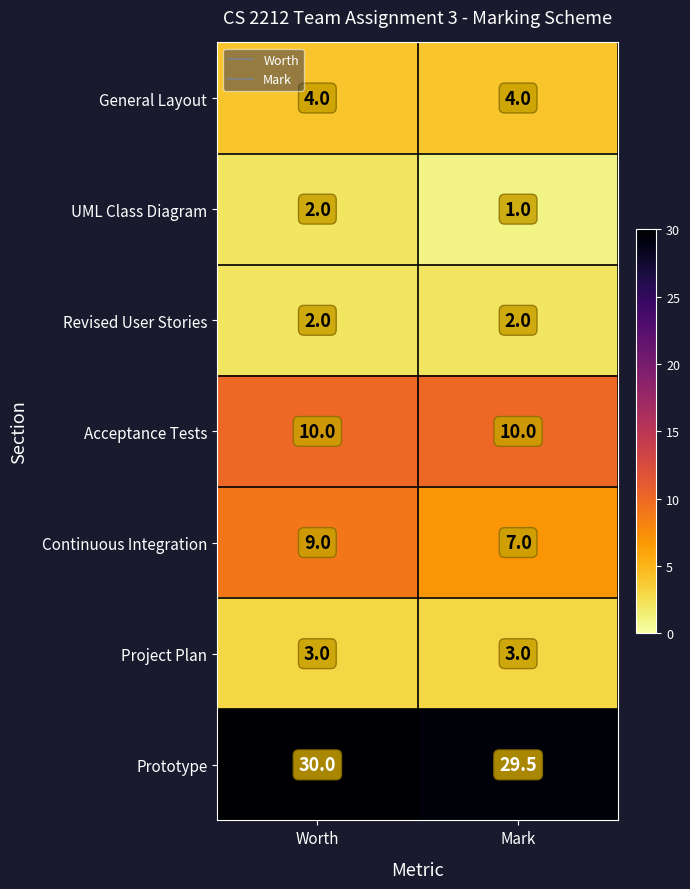

What is the highest value of the Continuous Integration series?

9.0